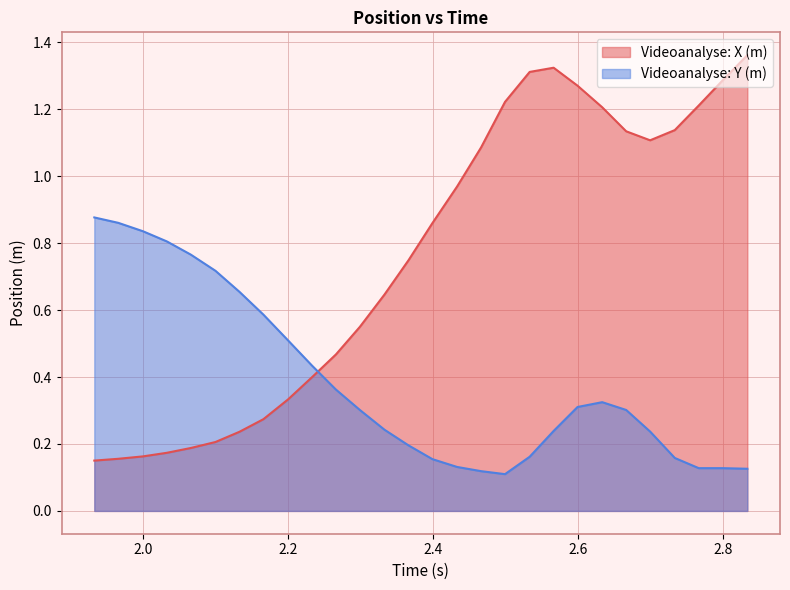

Which has a higher value, 2.466 or 2.733?

2.733